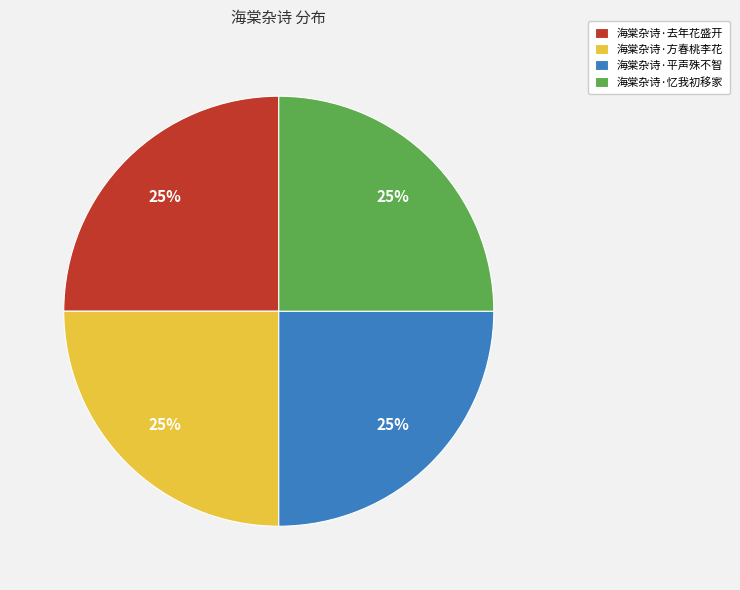

To the nearest percent, what is the combined percentage of 海棠杂诗·方春桃李花 and 海棠杂诗·去年花盛开?

50%